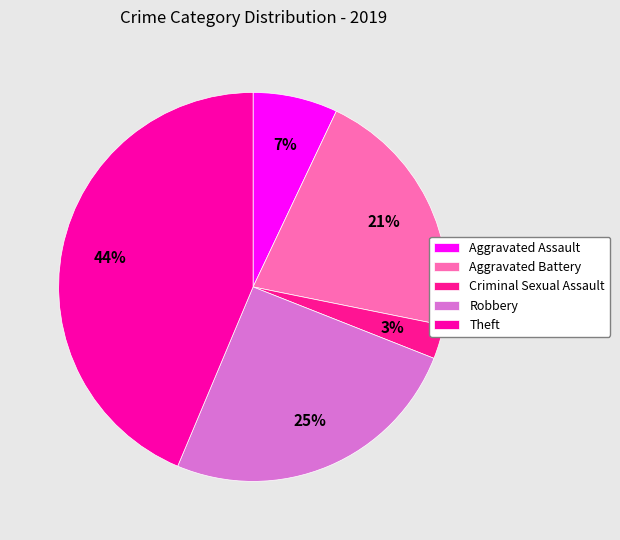

Rank the categories by value from highest to lowest.

Theft, Robbery, Aggravated Battery, Aggravated Assault, Criminal Sexual Assault